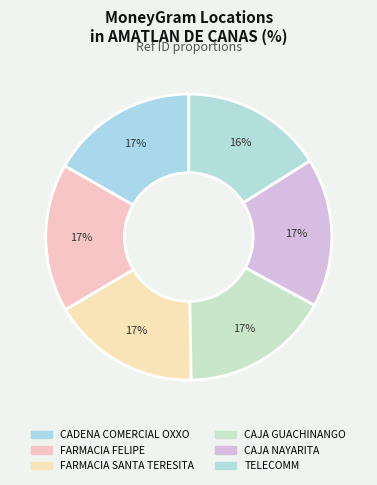

What percentage is the CAJA NAYARITA slice, to the nearest percent?

17%